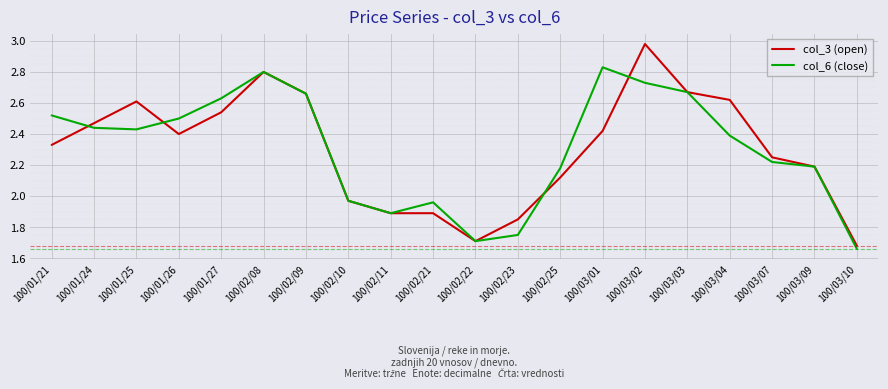

Which series has the widest spread of values?

col_3 (open)